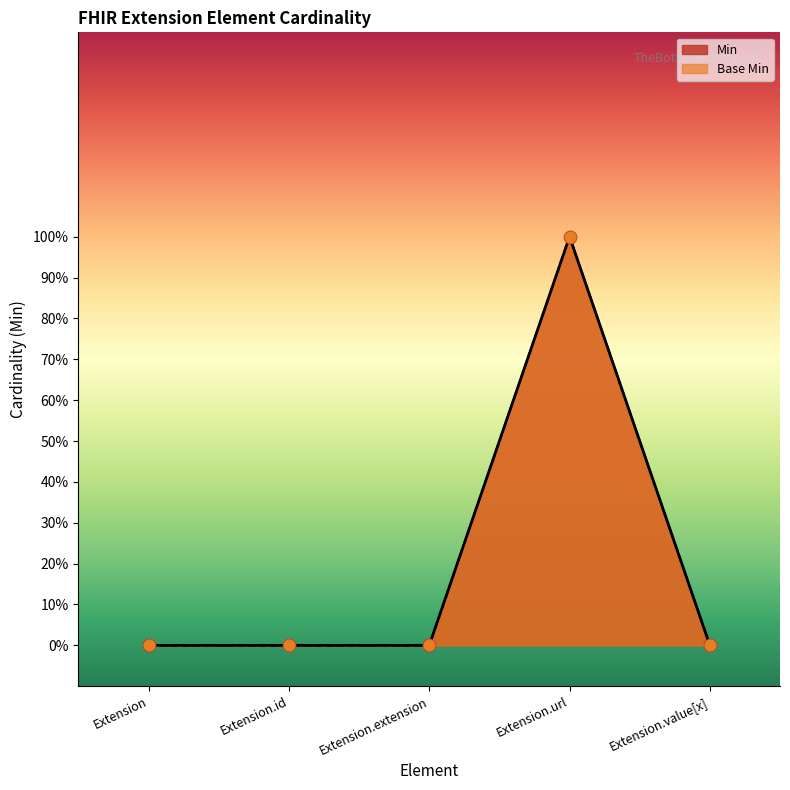

Which series contains the highest Y value?

Min